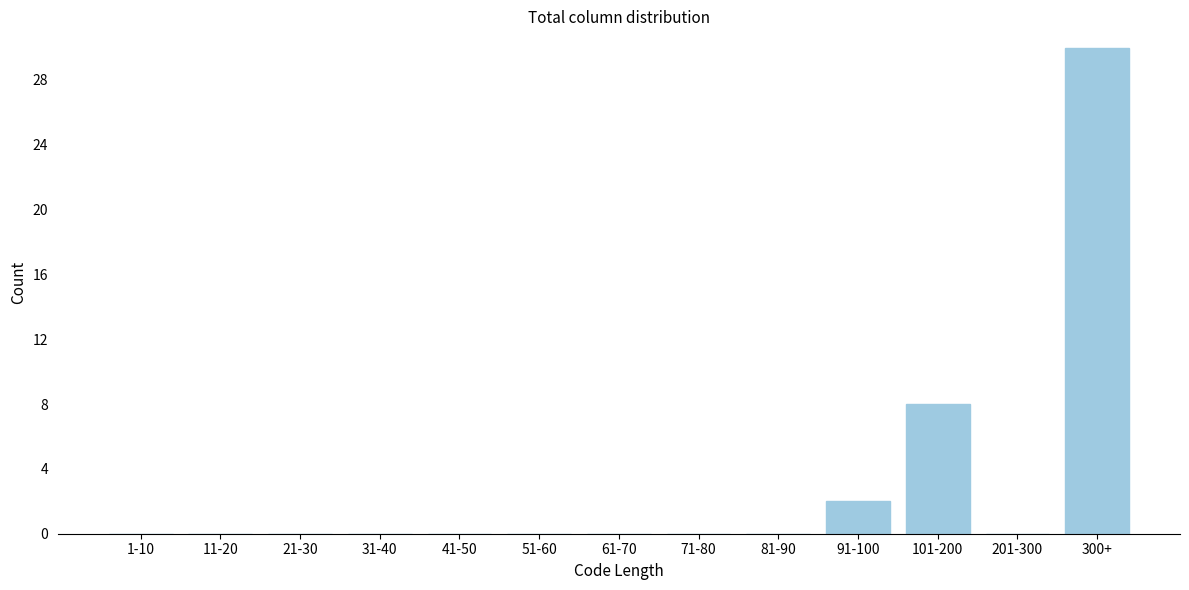

Reading right to left, what are all the values shown in this chart?

300+=30	201-300=0	101-200=8	91-100=2	81-90=0	71-80=0	61-70=0	51-60=0	41-50=0	31-40=0	21-30=0	11-20=0	1-10=0